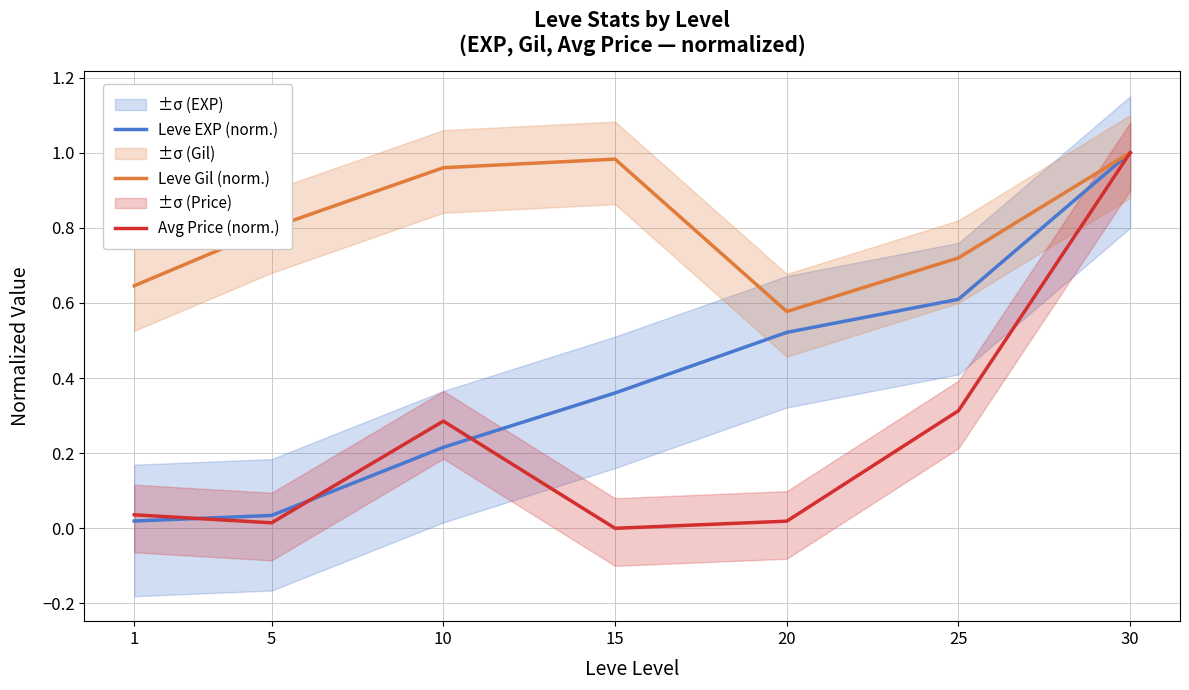

At how many categories does at least one series exceed 0?

7